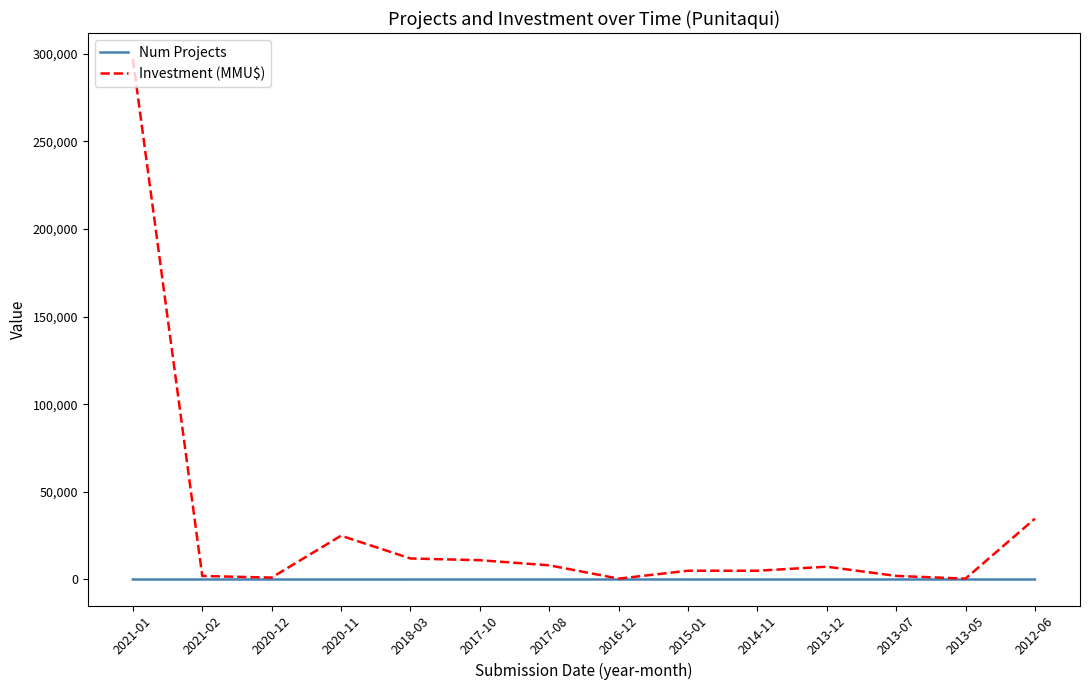

Where is Investment (MMU$) nearest to the value 148750?

2012-06